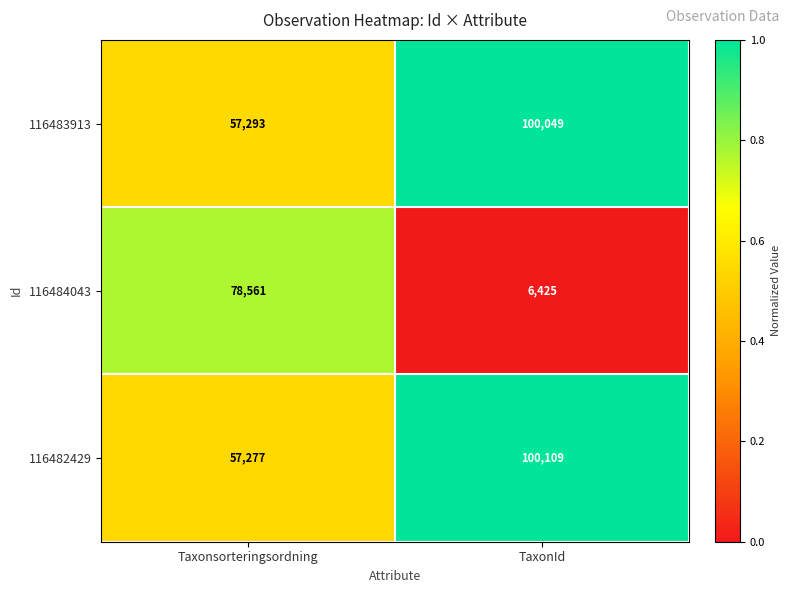

What is the difference between the 116484043 values at Taxonsorteringsordning and TaxonId?

72136